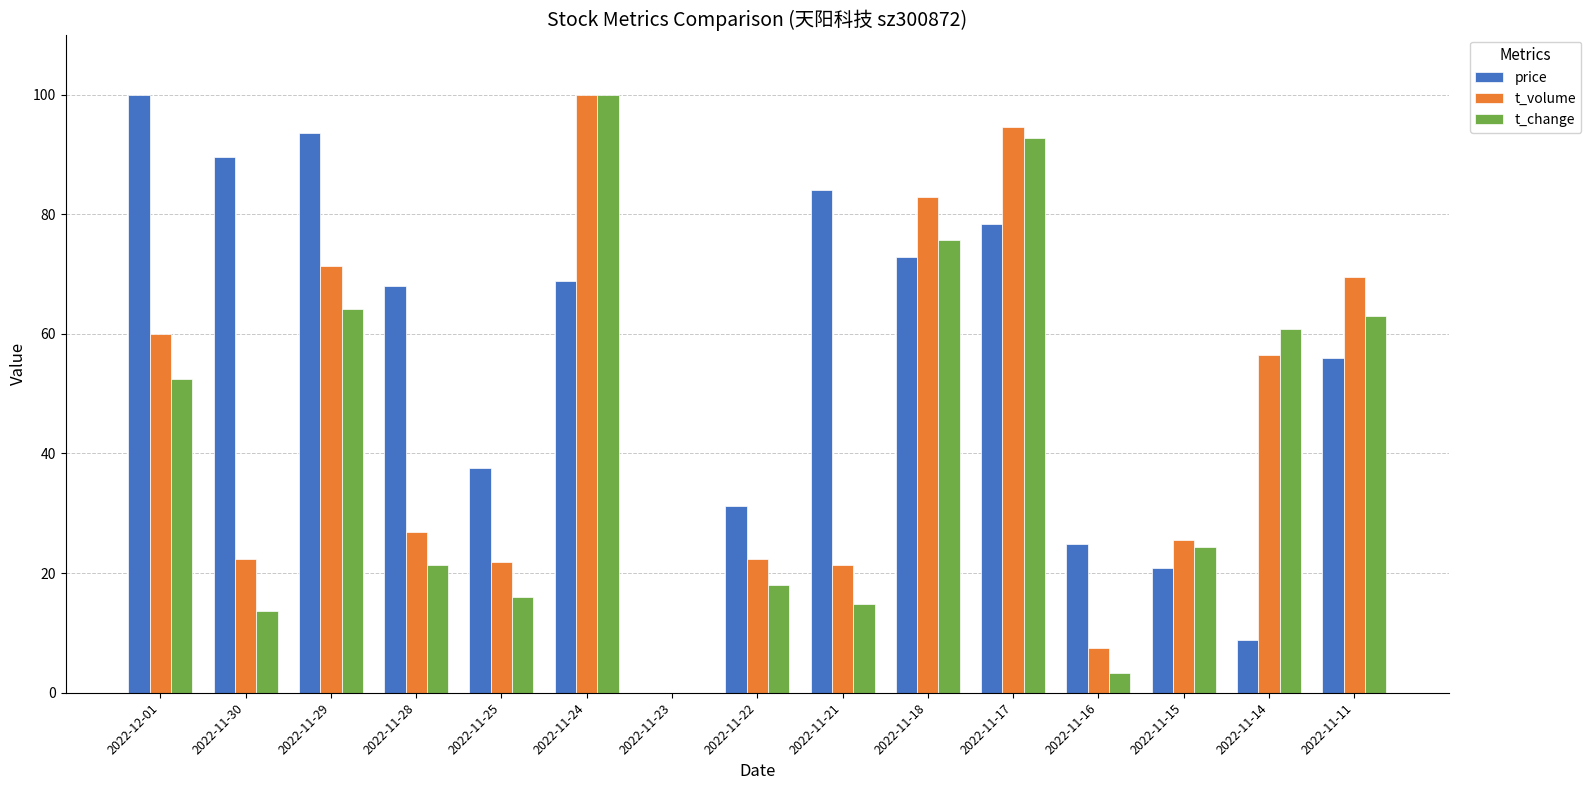

The t_volume series shows 22.4 at 2022-11-30. True or false?

True